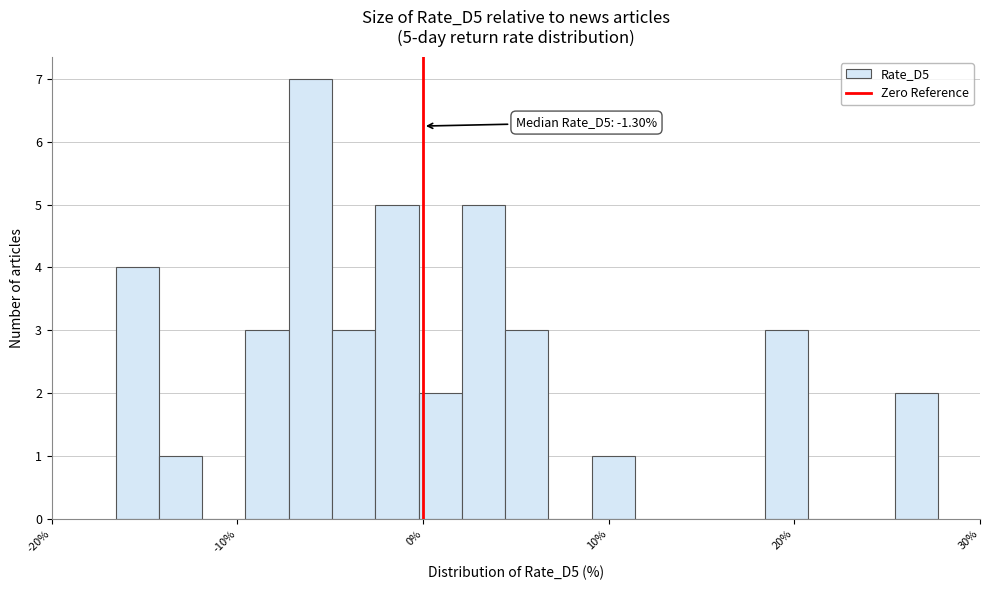

Around what value on the x-axis is the tallest bar? Give the approximate position of its centre, as read against the axis.

-6